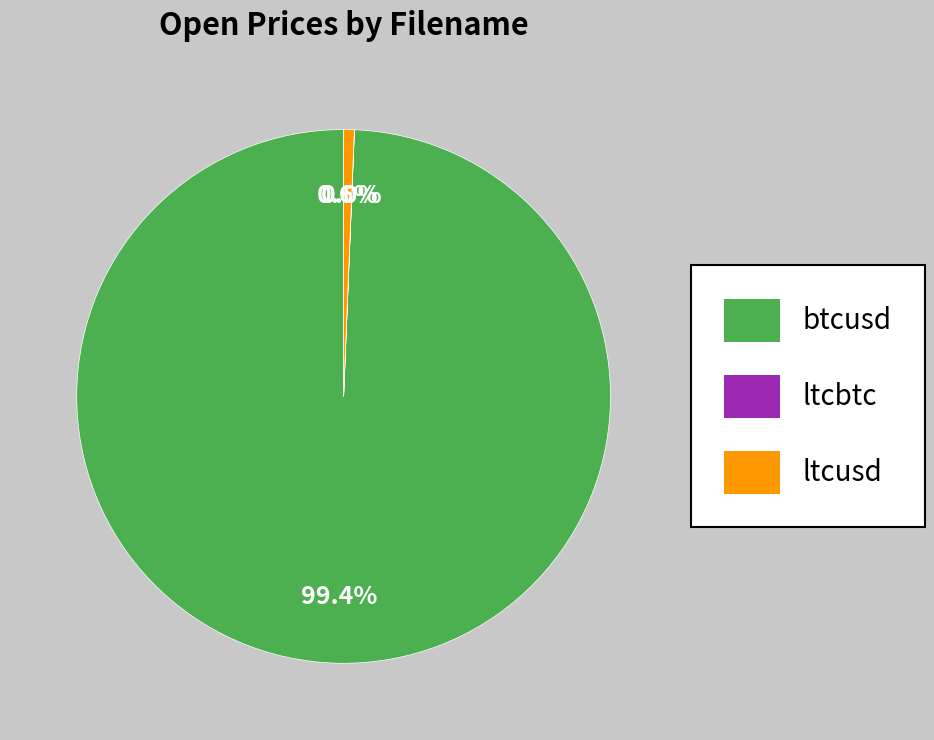

What percentage is the ltcusd slice, to the nearest percent?

1%